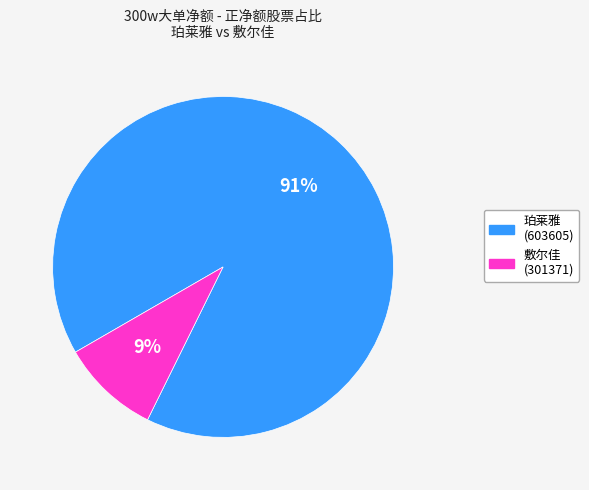

Count the number of slices in the pie.

2